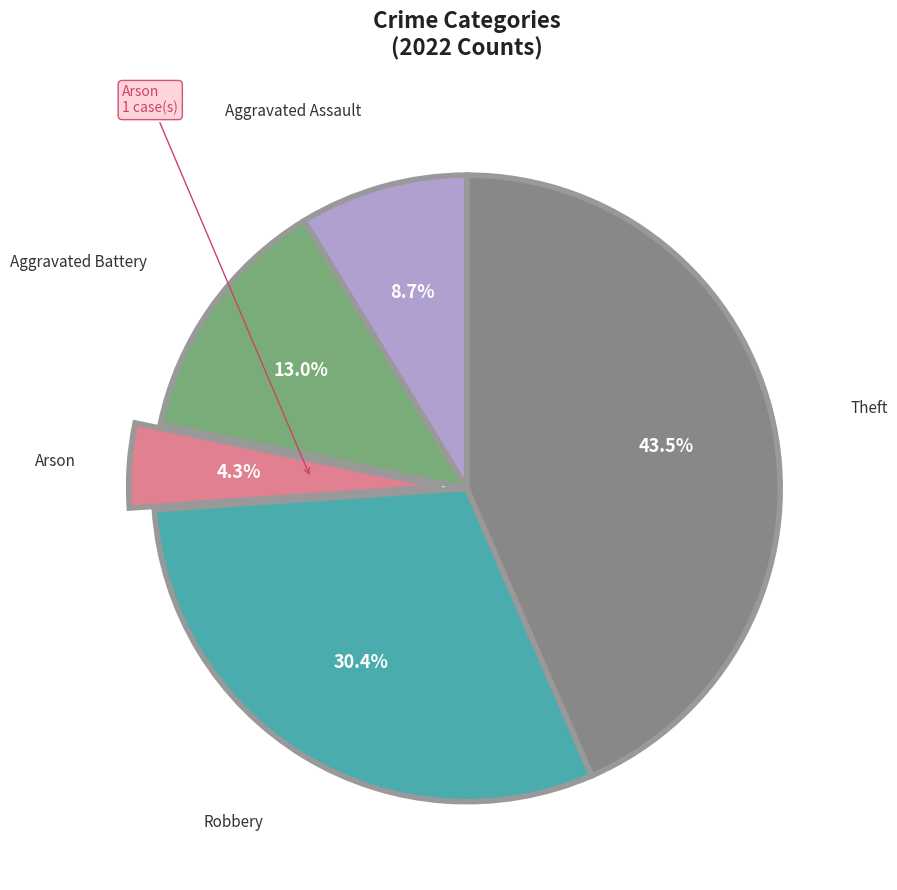

Is there any slice that represents more than half of the pie?

No